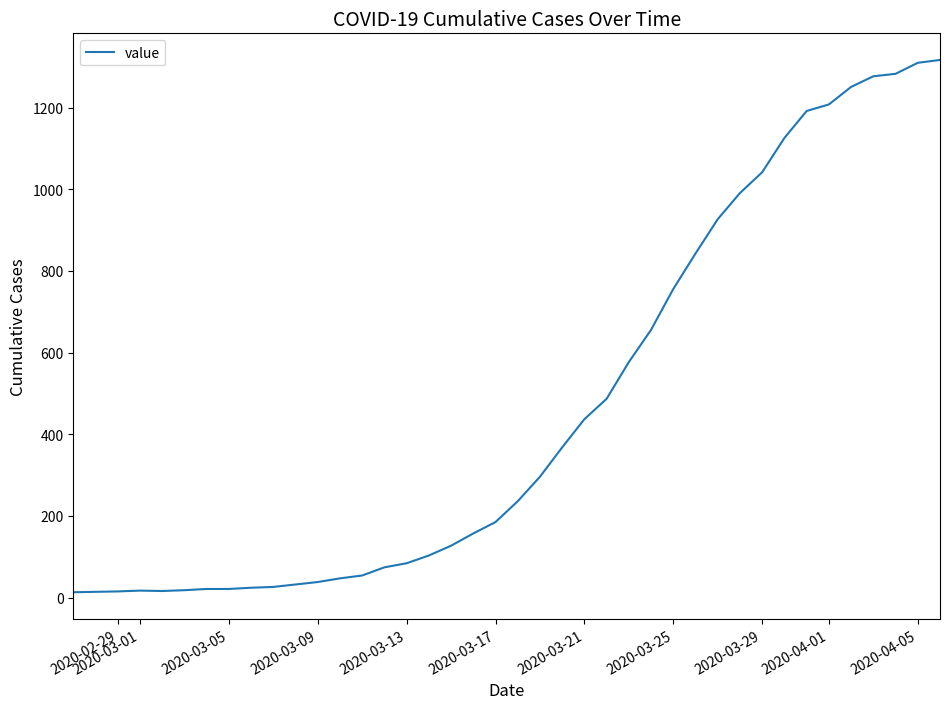

What is the difference between the maximum and minimum values?

1304